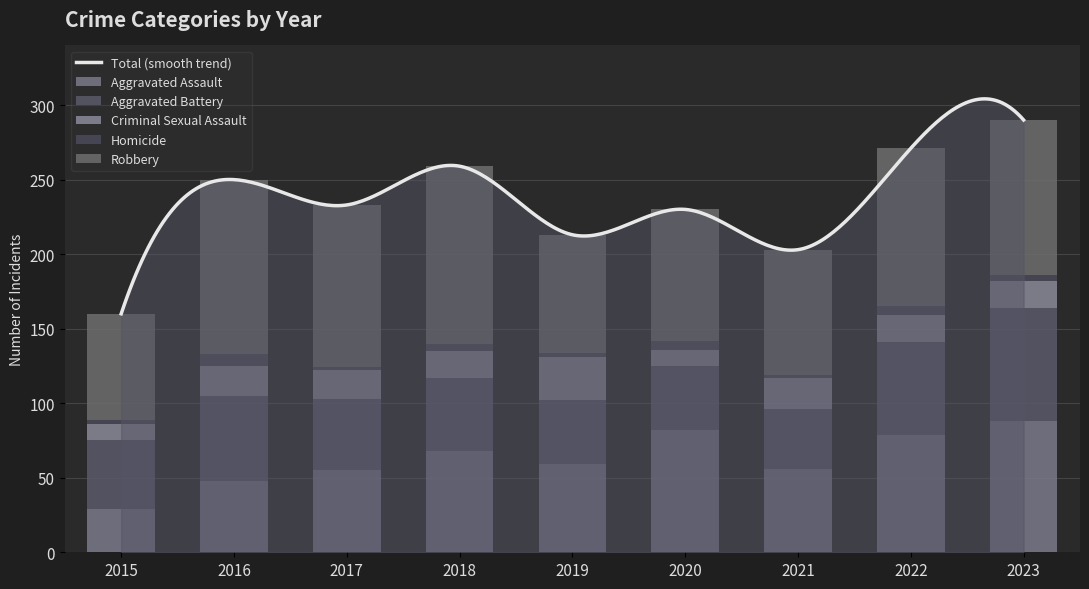

What is the sum of the Homicide values at 2022 and 2015?

9